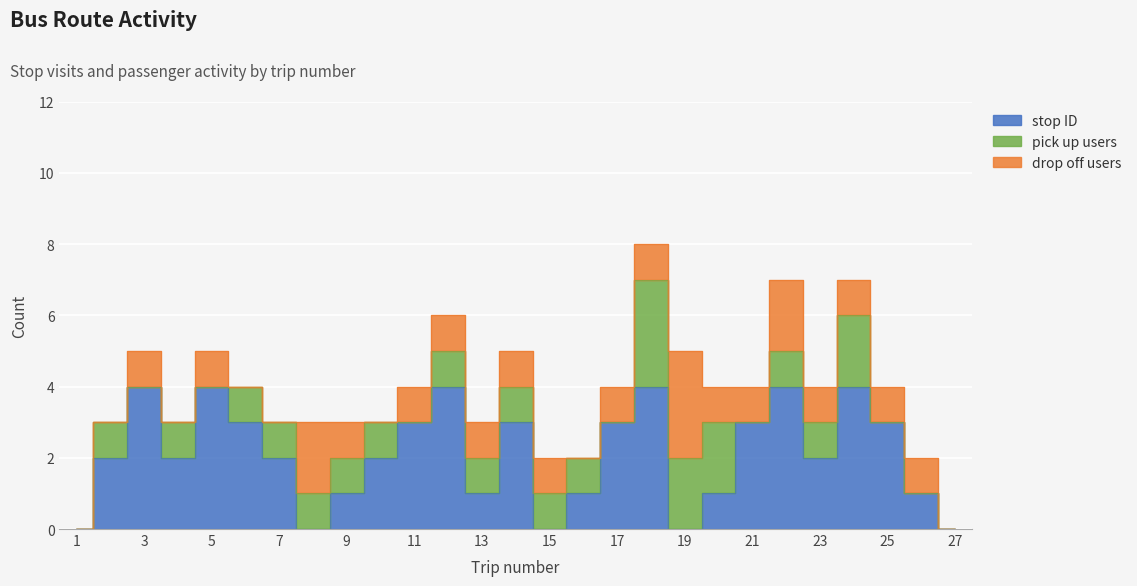

What is the difference between the maximum and minimum values in the pick up users series?

3